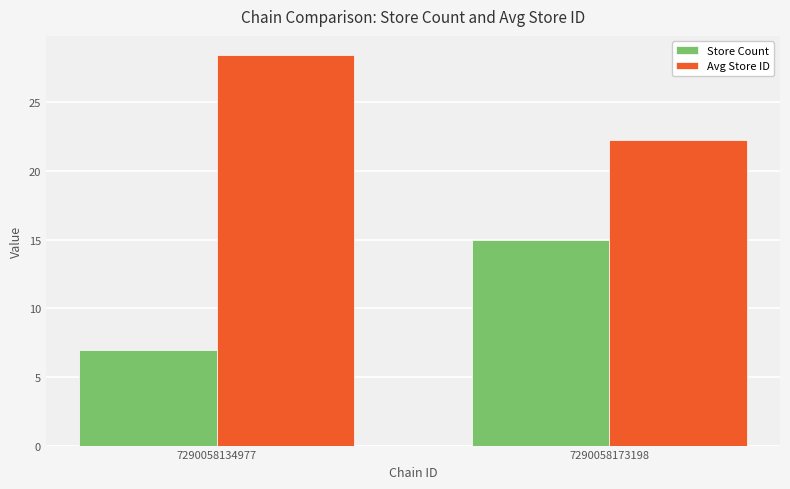

What is the total value across all series at 7290058173198?

37.3